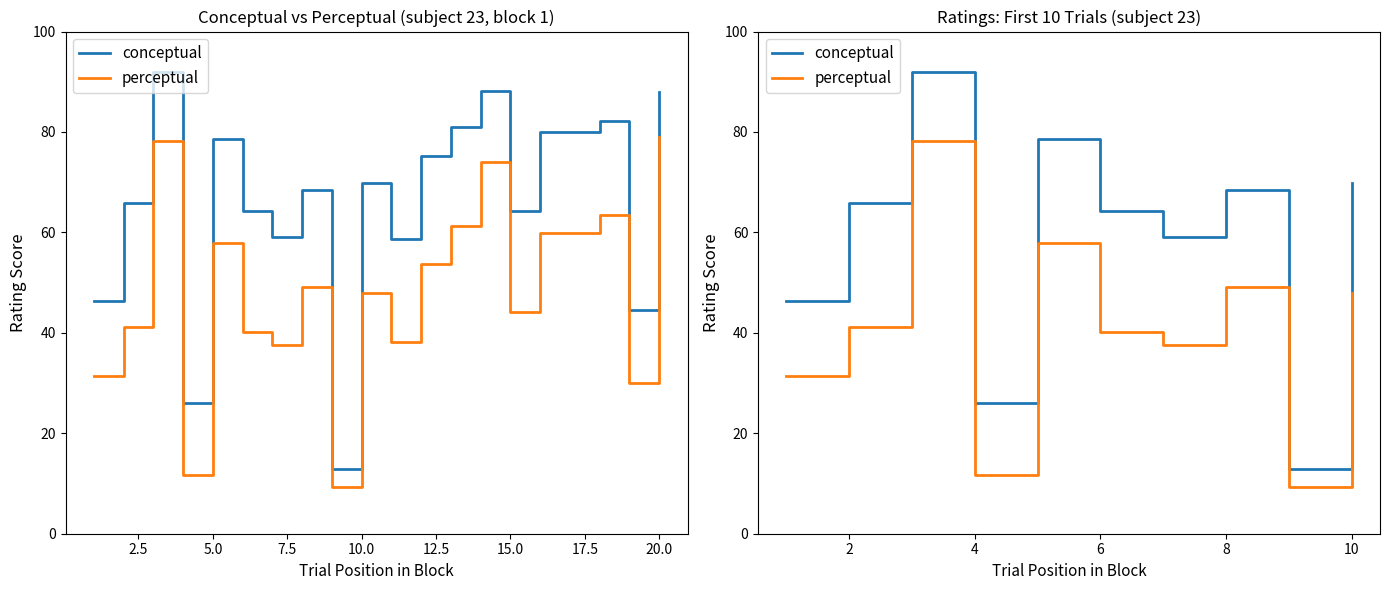

Rank the series by their maximum value, from highest to lowest.

conceptual, perceptual